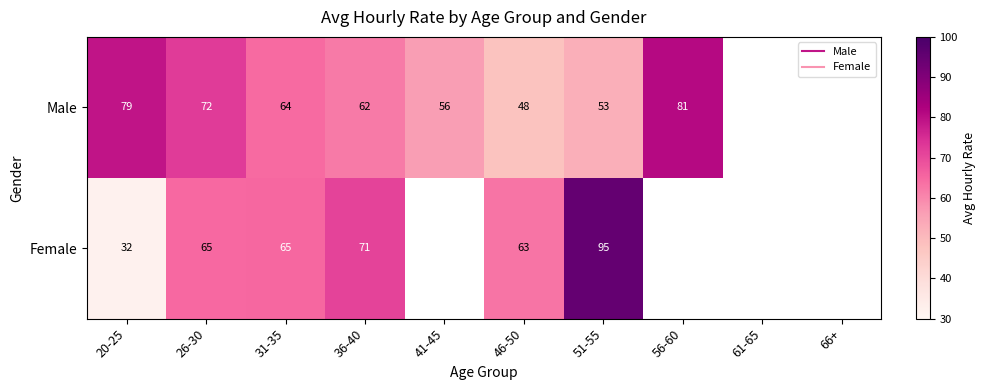

What is the minimum value for Male?

48.0